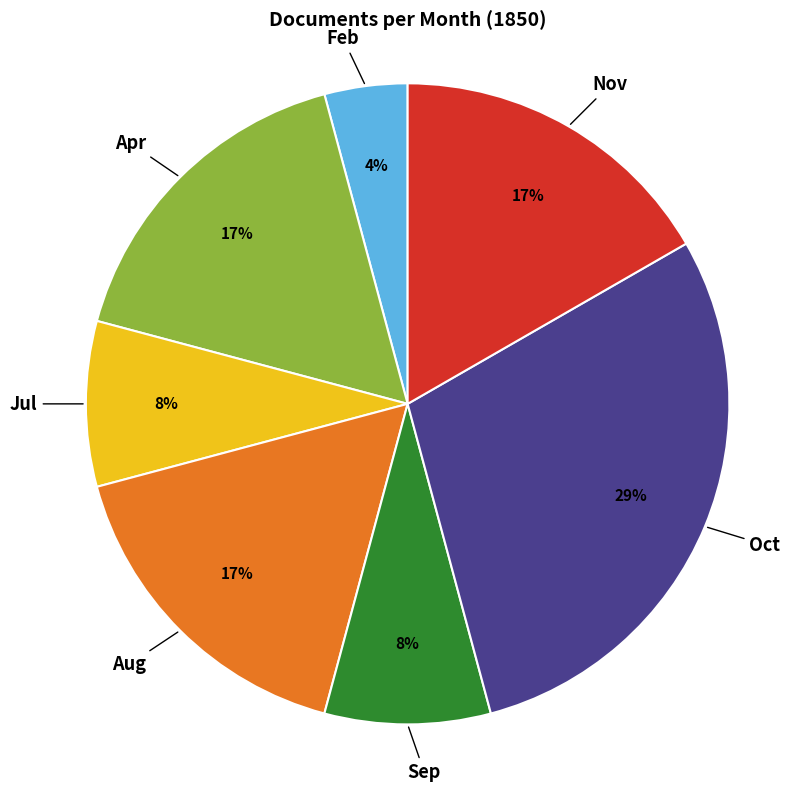

Is there a majority slice in this chart?

No